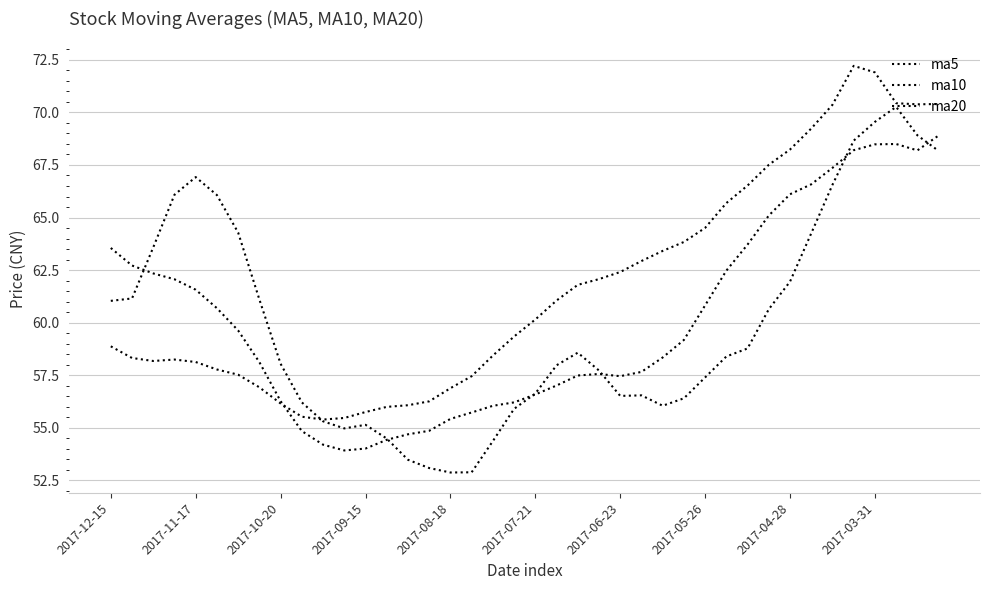

How many lines are shown in the chart?

3